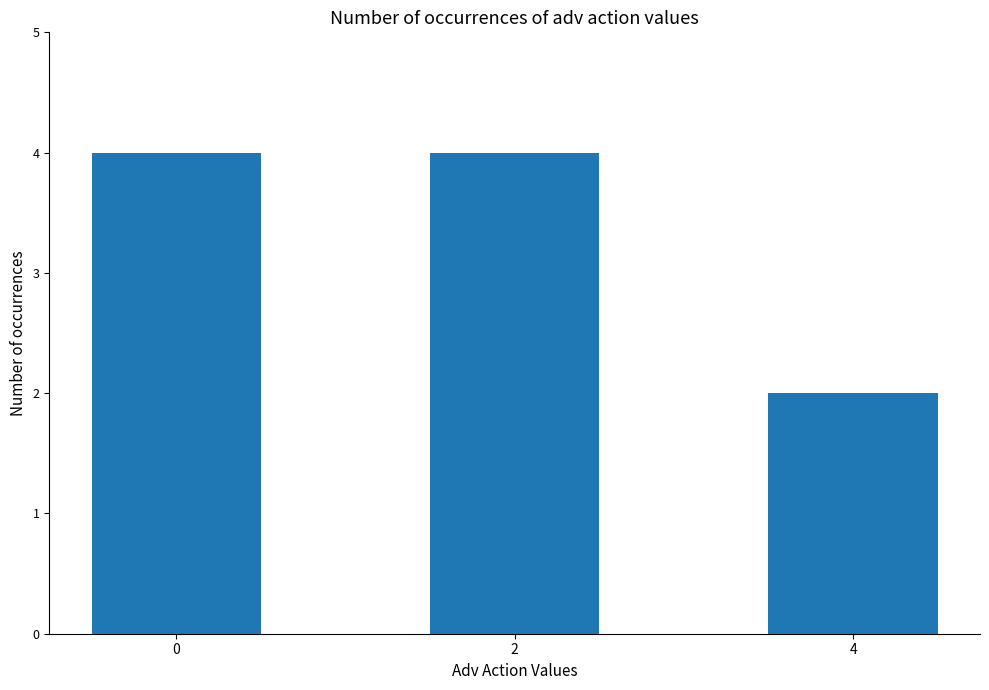

What is the minimum value shown in the chart?

2